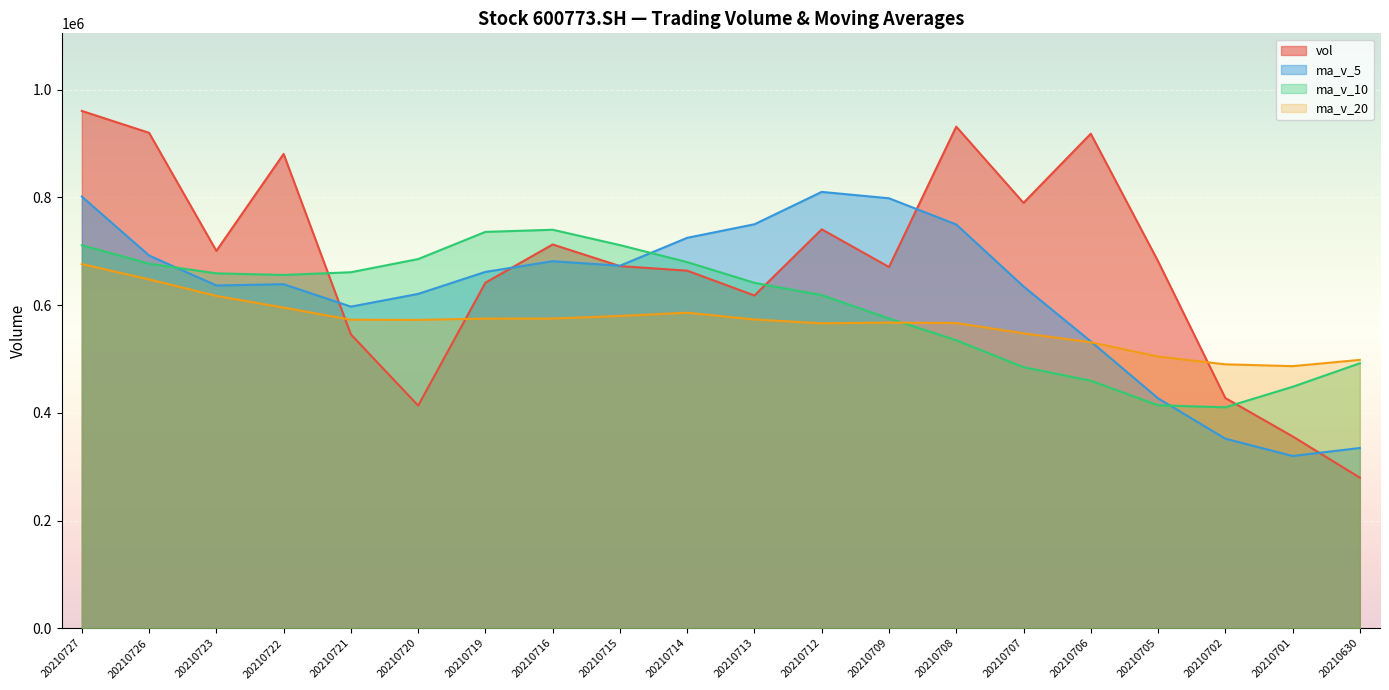

At which category does the chart reach its minimum across all series?

20210630